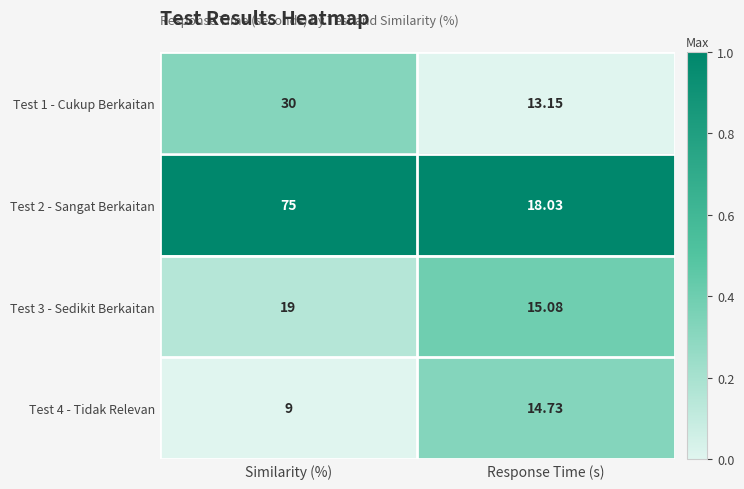

List the labels in order of Test 3 - Sedikit Berkaitan value, largest first.

Similarity (%), Response Time (s)